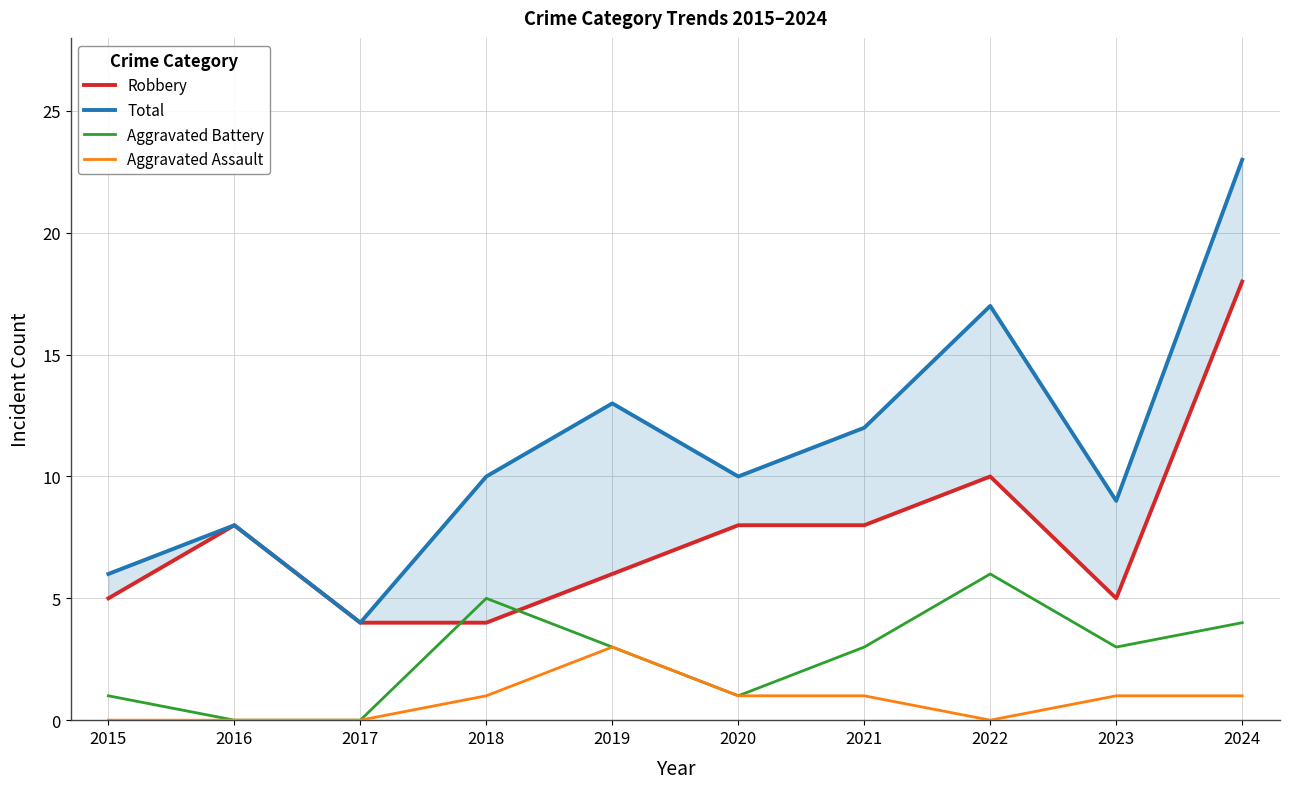

True or false: Robbery and Aggravated Assault intersect in this chart.

False